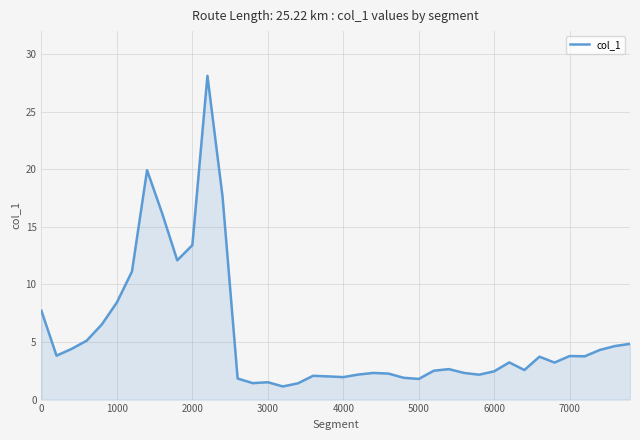

What is the greatest value displayed?

28.1